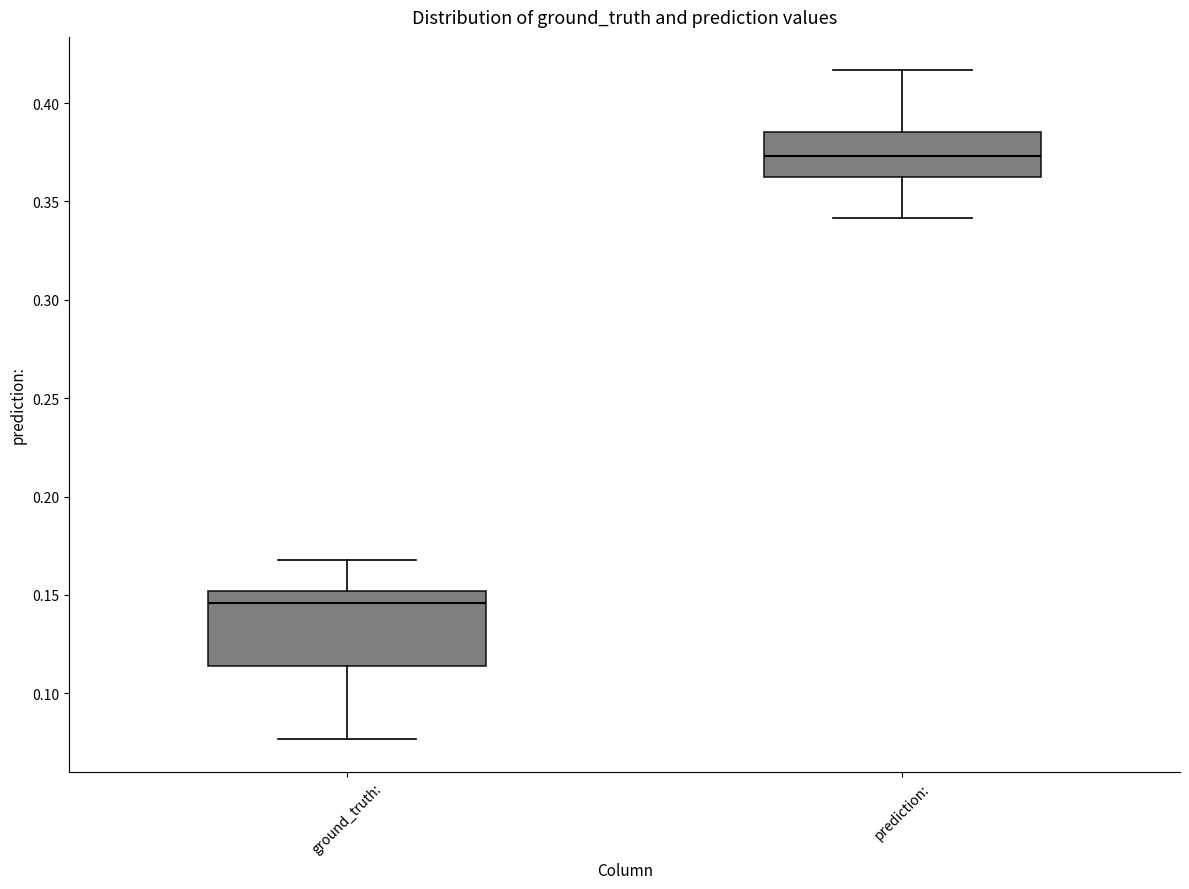

Which box's median line is the highest?

prediction: